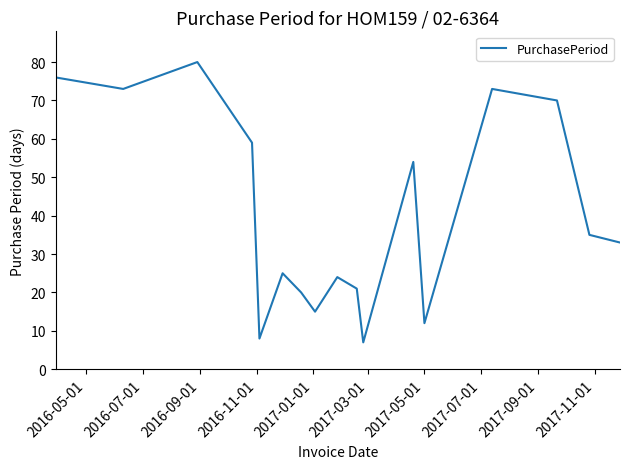

What is the maximum value shown in the chart?

80